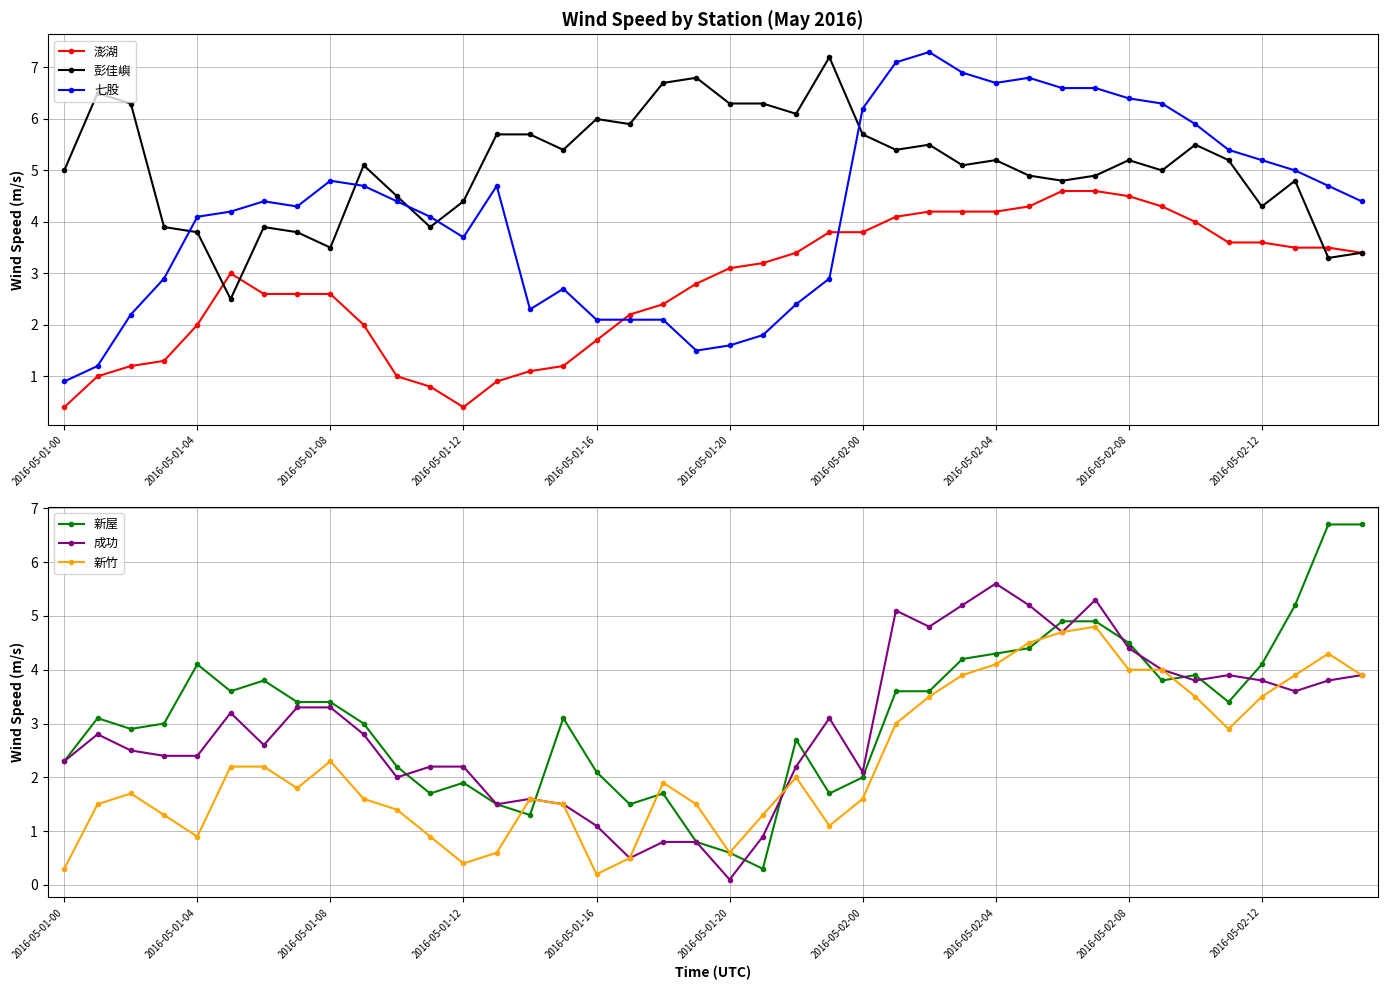

Is it true that 新竹 equals 1.3 at 2016-05-01-04?

False